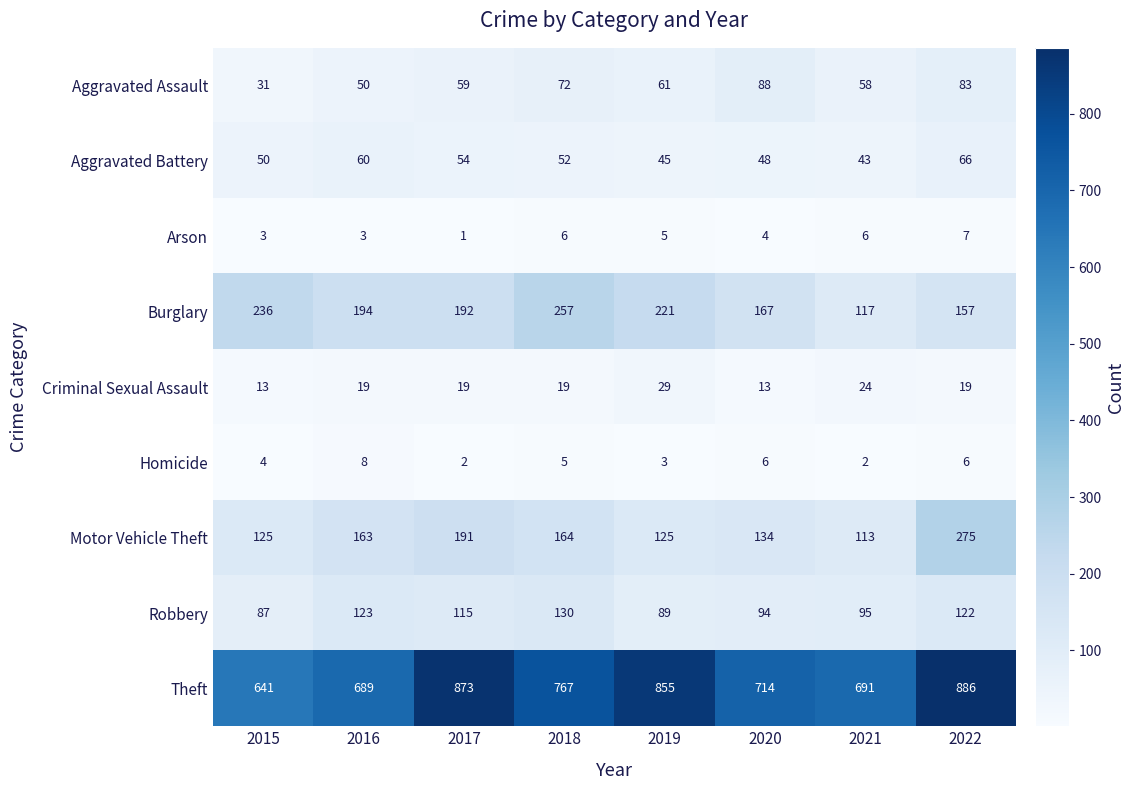

Which series has the largest range (max minus min)?

Theft